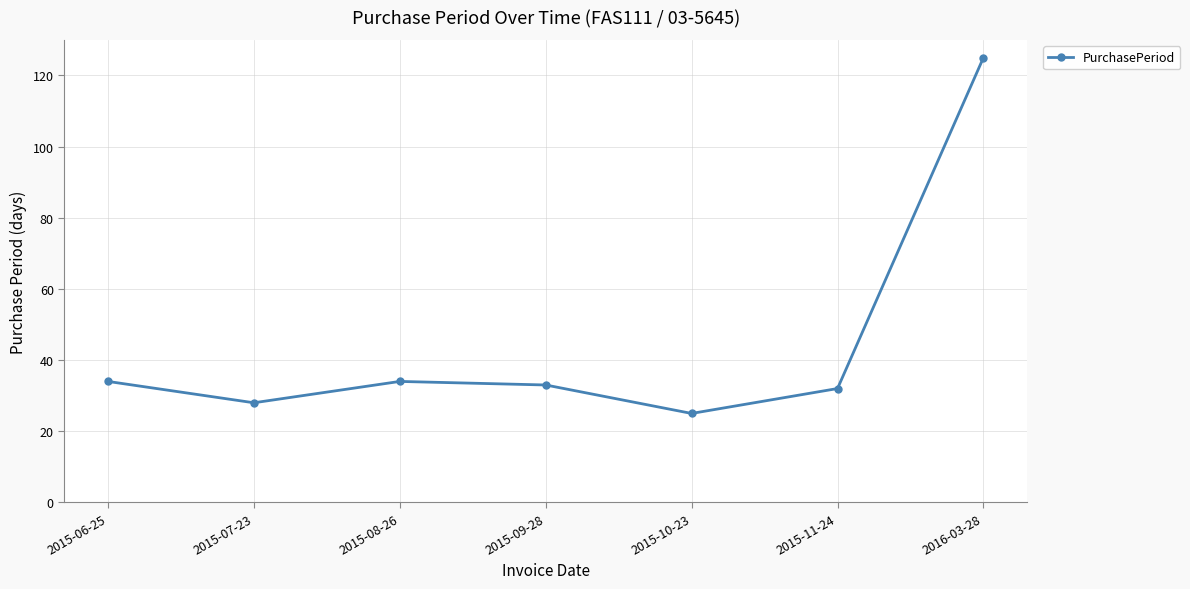

Which has a higher value, 2015-06-25 or 2015-10-23?

2015-06-25